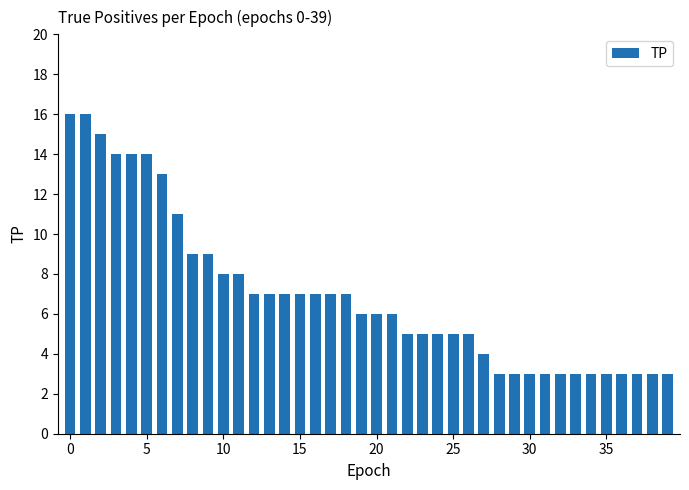

What is the minimum value shown in the chart?

3